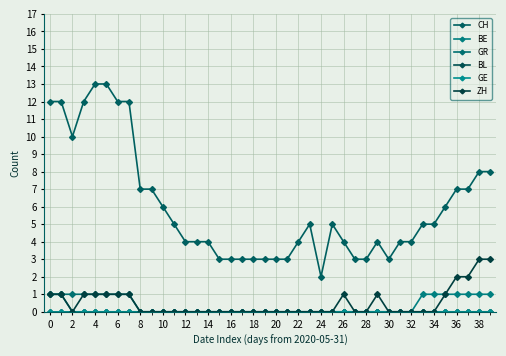

Reading left to right, list all the values displayed in this chart.

CH: 12	12	10	12	13	13	12	12	7	7	6	5	4	4	4	3	3	3	3	3	3	3	4	5	2	5	4	3	3	4	3	4	4	5	5	6	7	7	8	8
BE: 1	1	0	0	0	0	0	0	0	0	0	0	0	0	0	0	0	0	0	0	0	0	0	0	0	0	0	0	0	0	0	0	0	1	1	1	1	1	1	1
GR: 1	1	1	1	1	1	1	1	0	0	0	0	0	0	0	0	0	0	0	0	0	0	0	0	0	0	0	0	0	0	0	0	0	0	0	0	0	0	0	0
BL: 0	0	0	0	0	0	0	0	0	0	0	0	0	0	0	0	0	0	0	0	0	0	0	0	0	0	0	0	0	0	0	0	0	0	0	0	0	0	0	0
GE: 0	0	0	0	0	0	0	0	0	0	0	0	0	0	0	0	0	0	0	0	0	0	0	0	0	0	0	0	0	0	0	0	0	0	0	0	0	0	0	0
ZH: 1	1	0	1	1	1	1	1	0	0	0	0	0	0	0	0	0	0	0	0	0	0	0	0	0	0	1	0	0	1	0	0	0	0	0	1	2	2	3	3